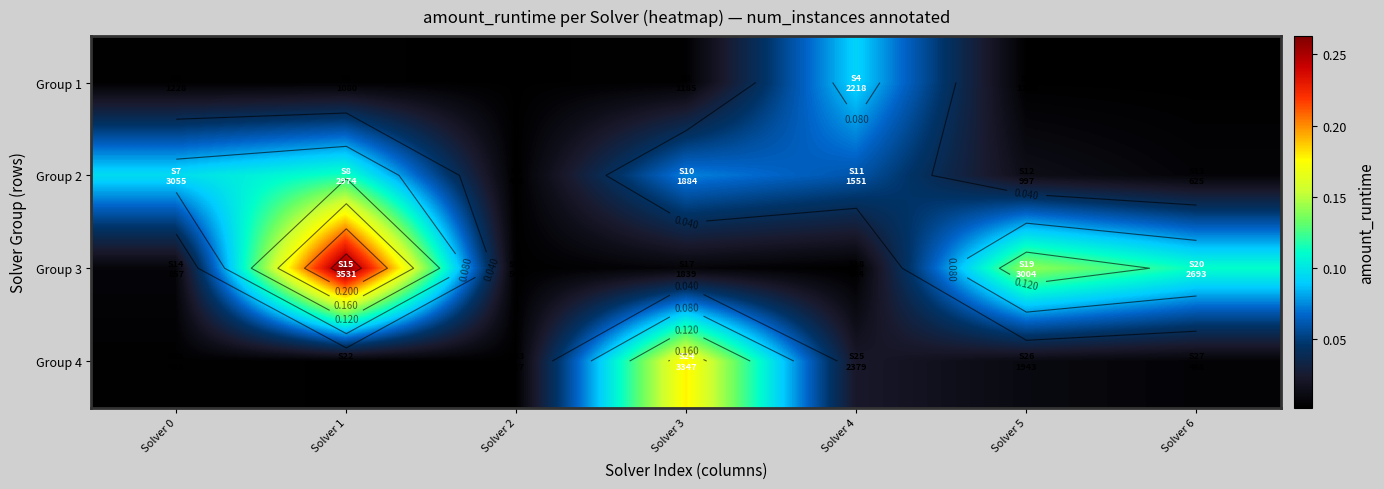

At which category is the sum across all series the highest?

Solver 1